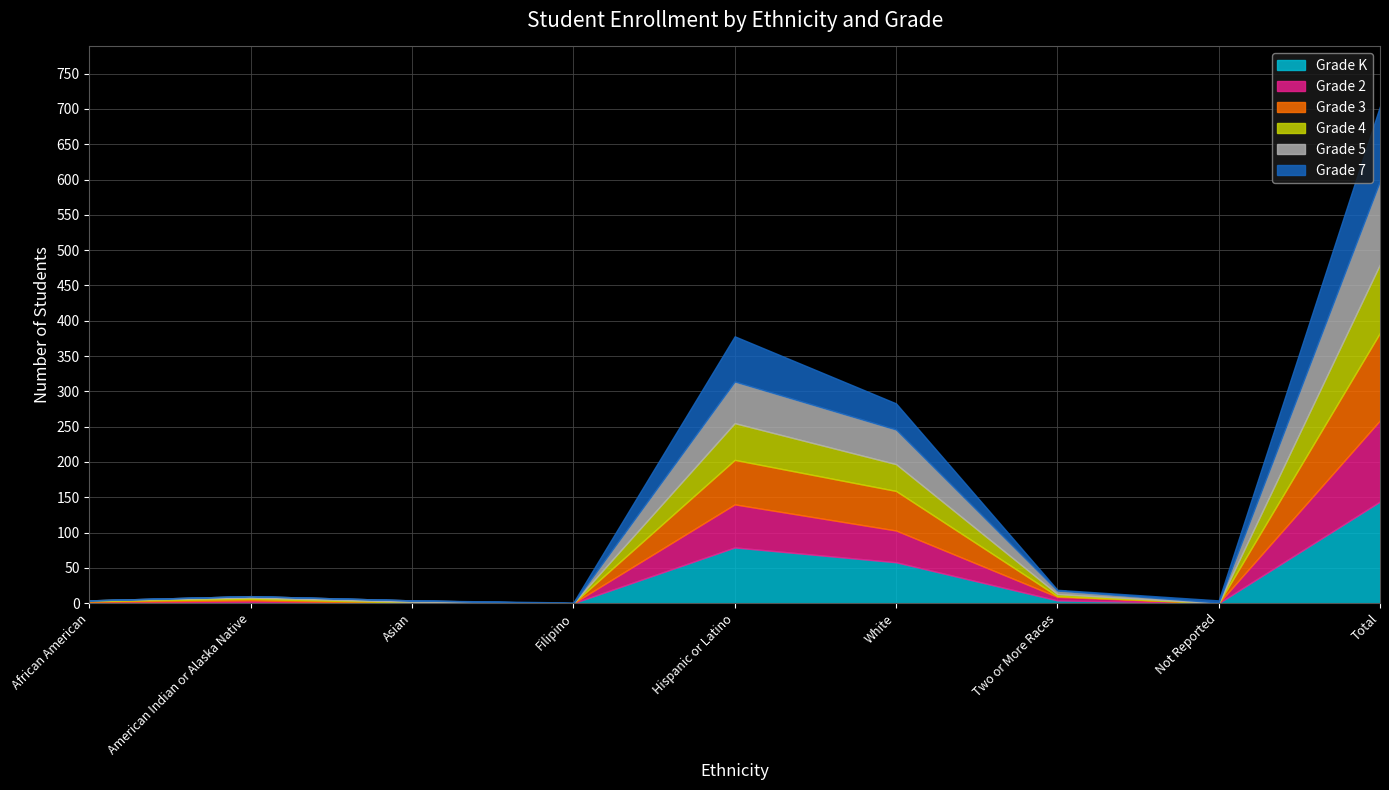

Is the value of Grade 5 at Total greater than the value of Grade 4 at Filipino?

Yes